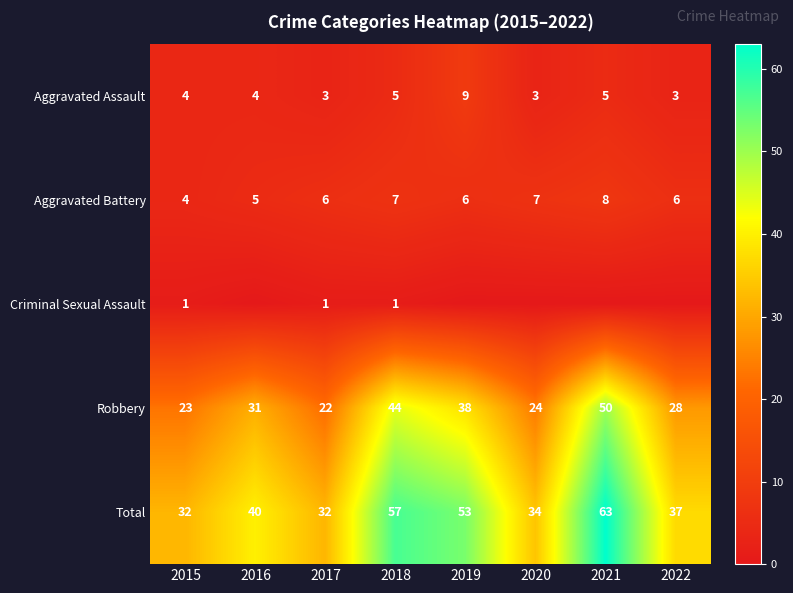

Is it true that Total equals 34 at 2020?

True